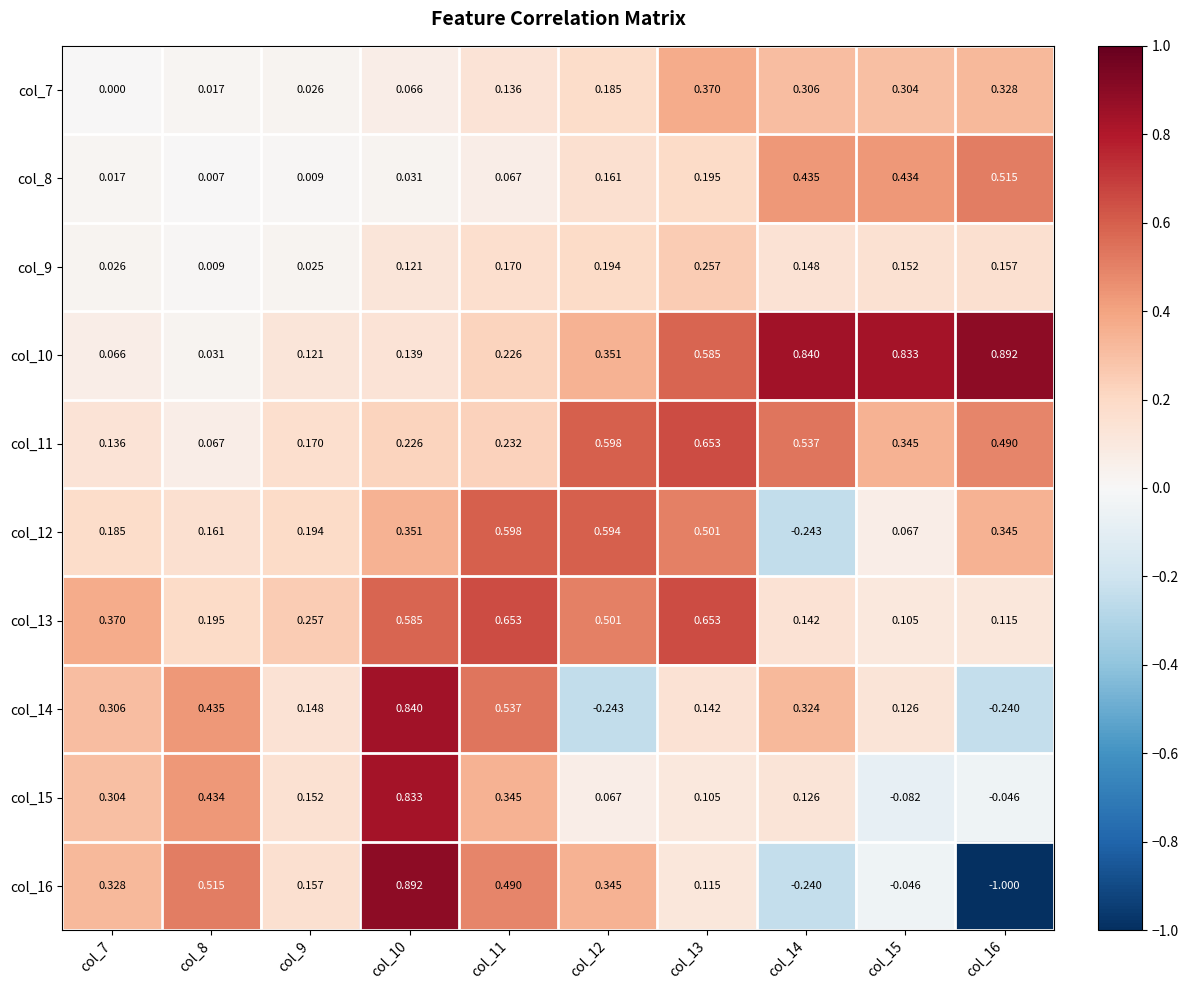

Is the value of col_11 at col_10 greater than the value of col_7 at col_8?

Yes